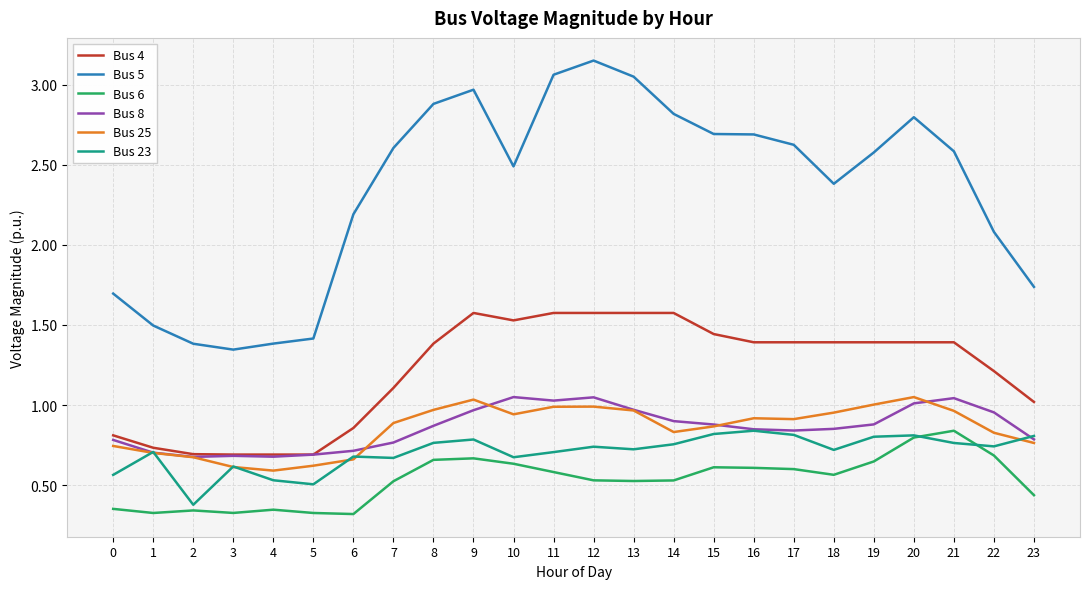

Which series has the largest total across all categories?

Bus 5